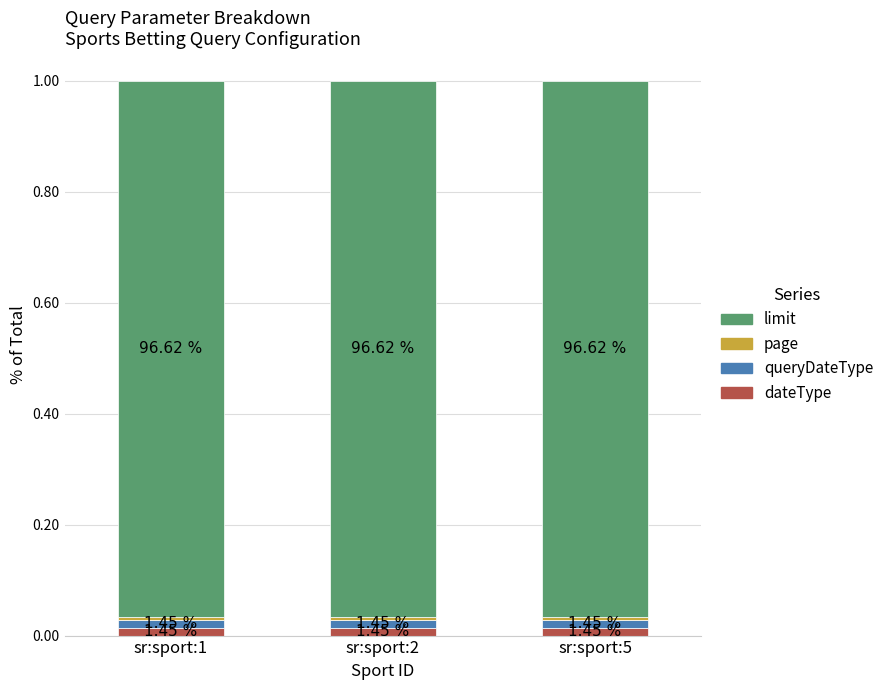

List the series in order of their peak value, lowest first.

page, dateType, queryDateType, limit